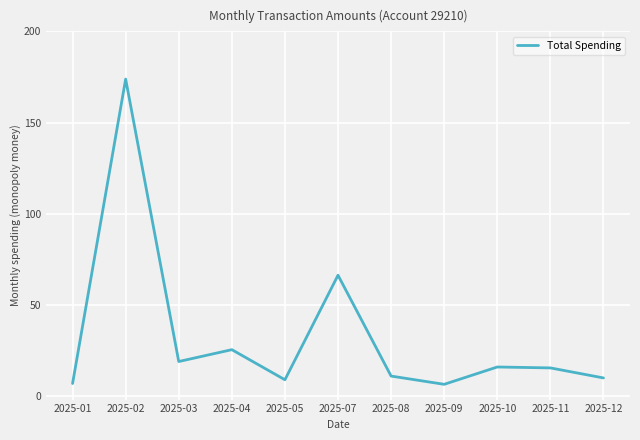

True or false: there are more than 1 points higher than both neighbors.

True